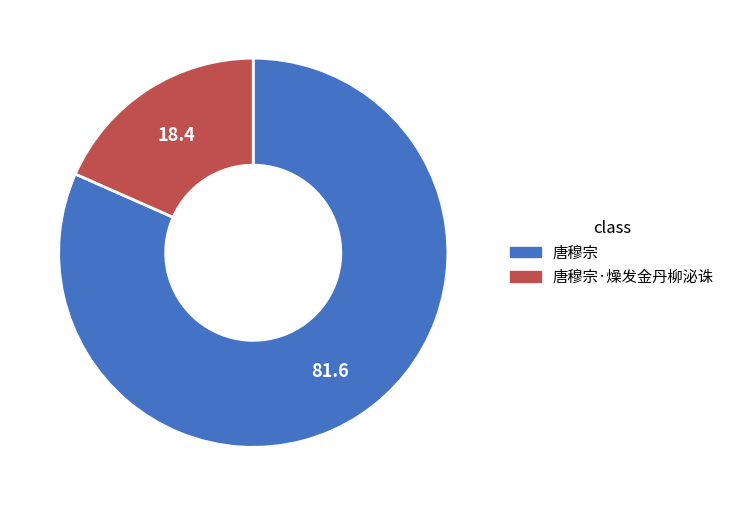

Does 唐穆宗·燥发金丹柳泌诛 represent more than half of the total?

No